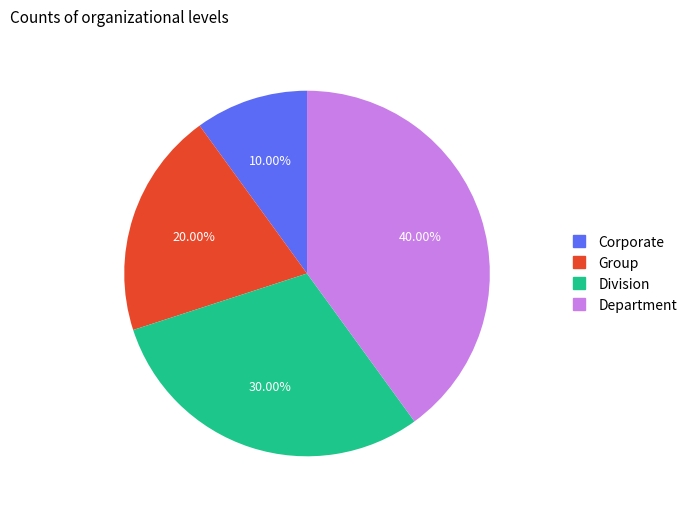

Is there a majority slice in this chart?

No